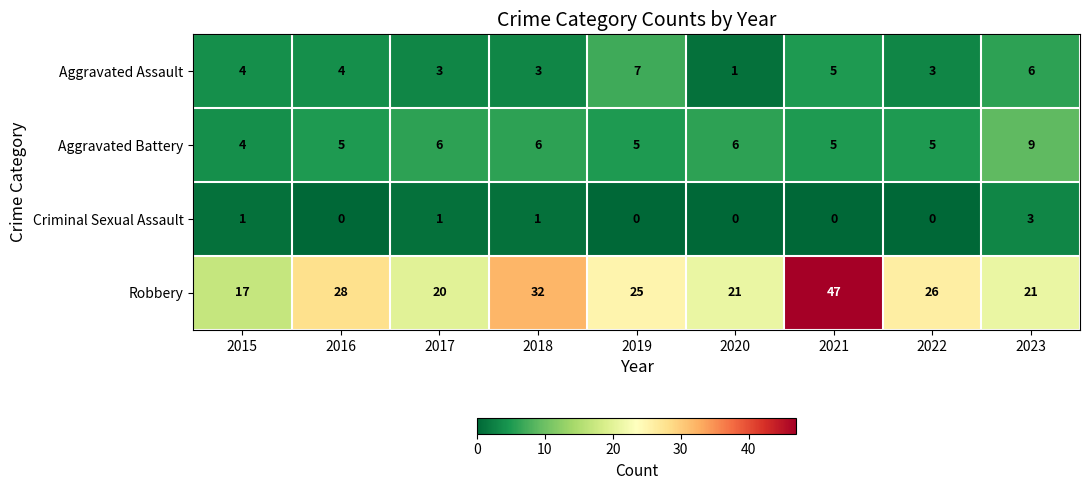

What value does the Aggravated Assault series have at 2019?

7